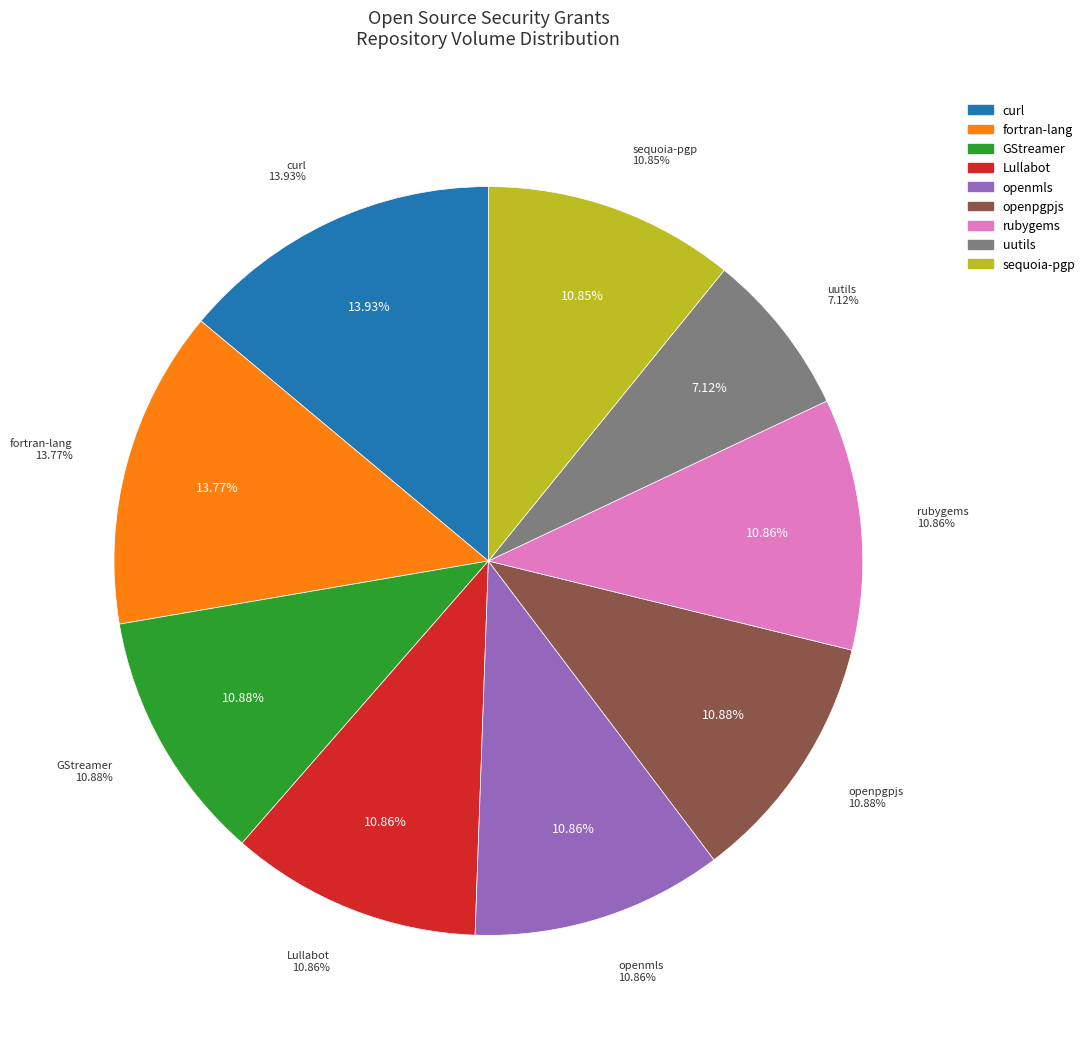

Is it true that Lullabot is 10% of the pie?

True